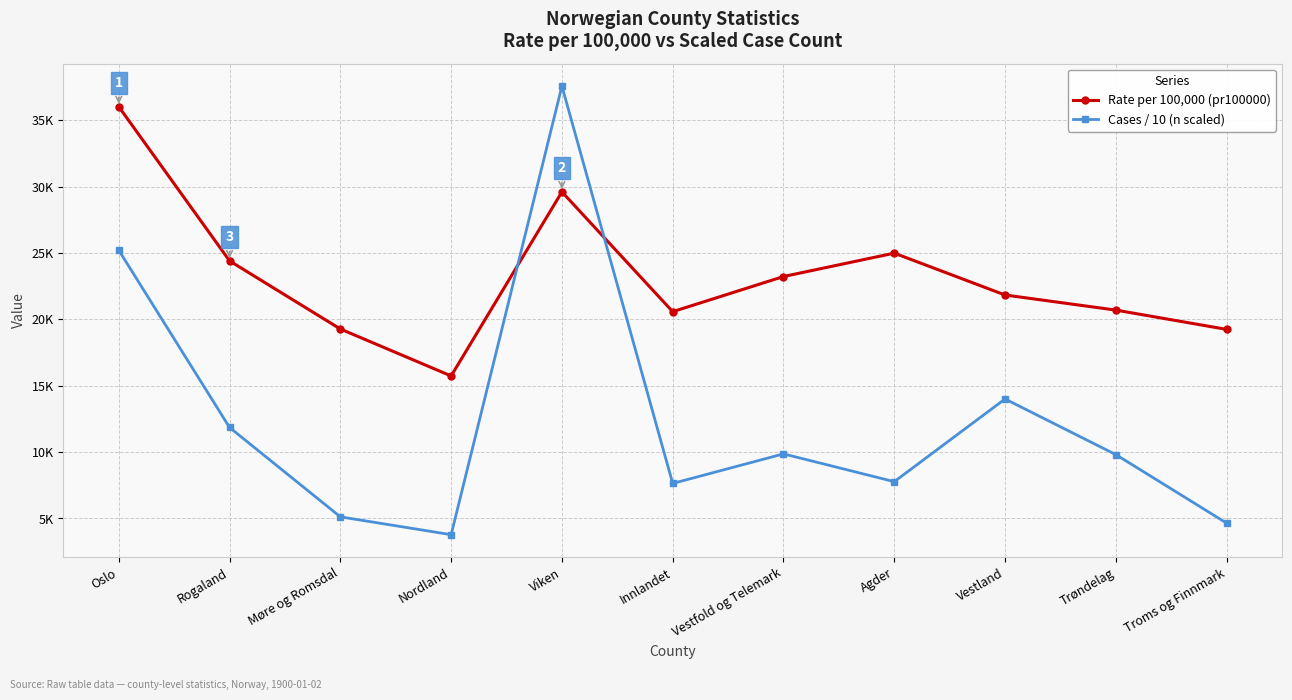

Is it true that Cases / 10 (n scaled) equals 4651.3 at Troms og Finnmark?

True